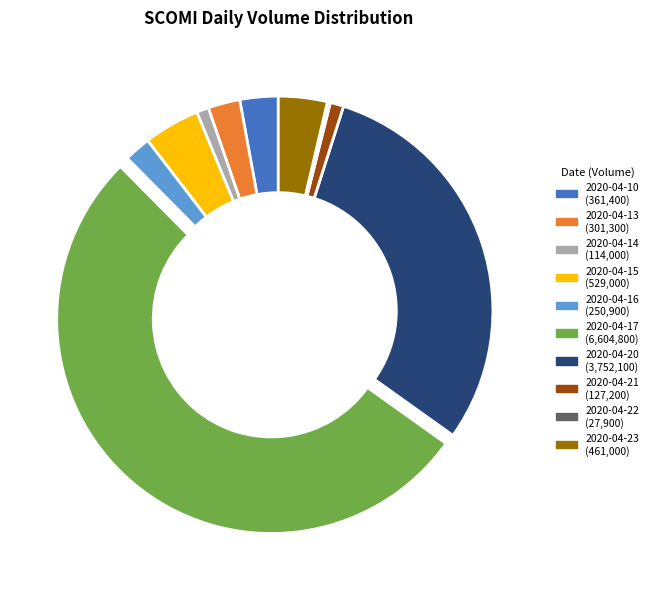

Which category accounts for the majority?

2020-04-17